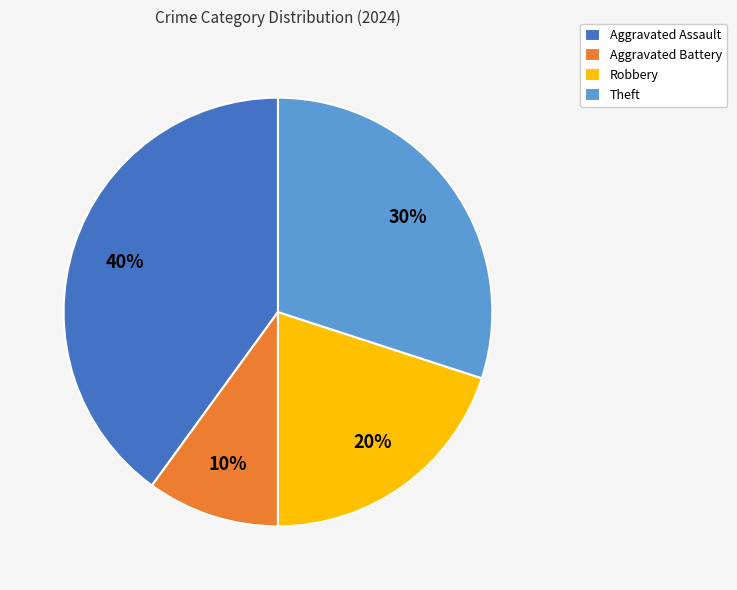

What is the largest slice in the pie chart?

Aggravated Assault